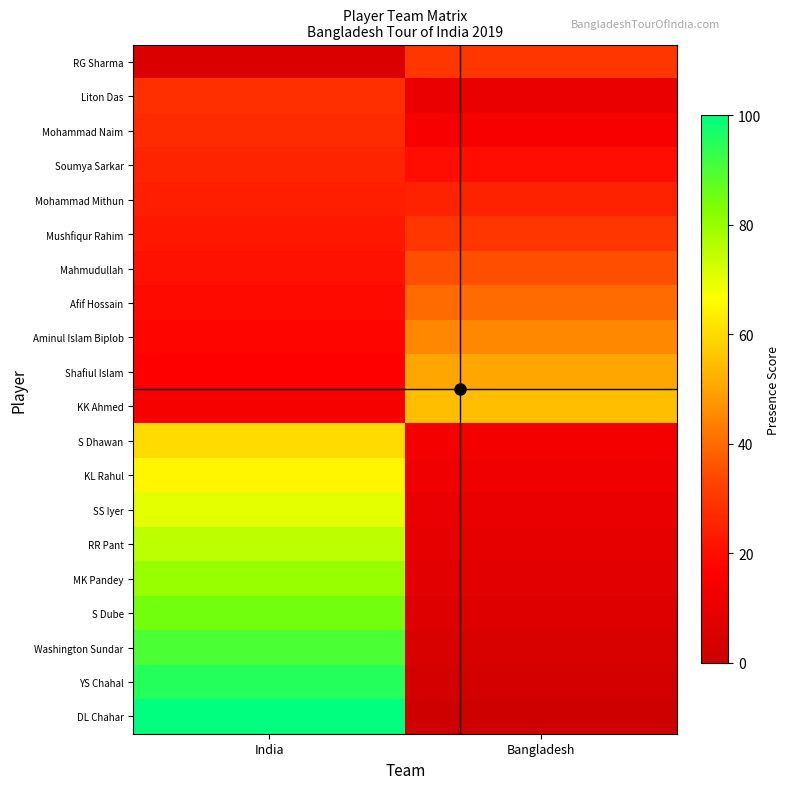

What is the greatest value displayed?

100.0